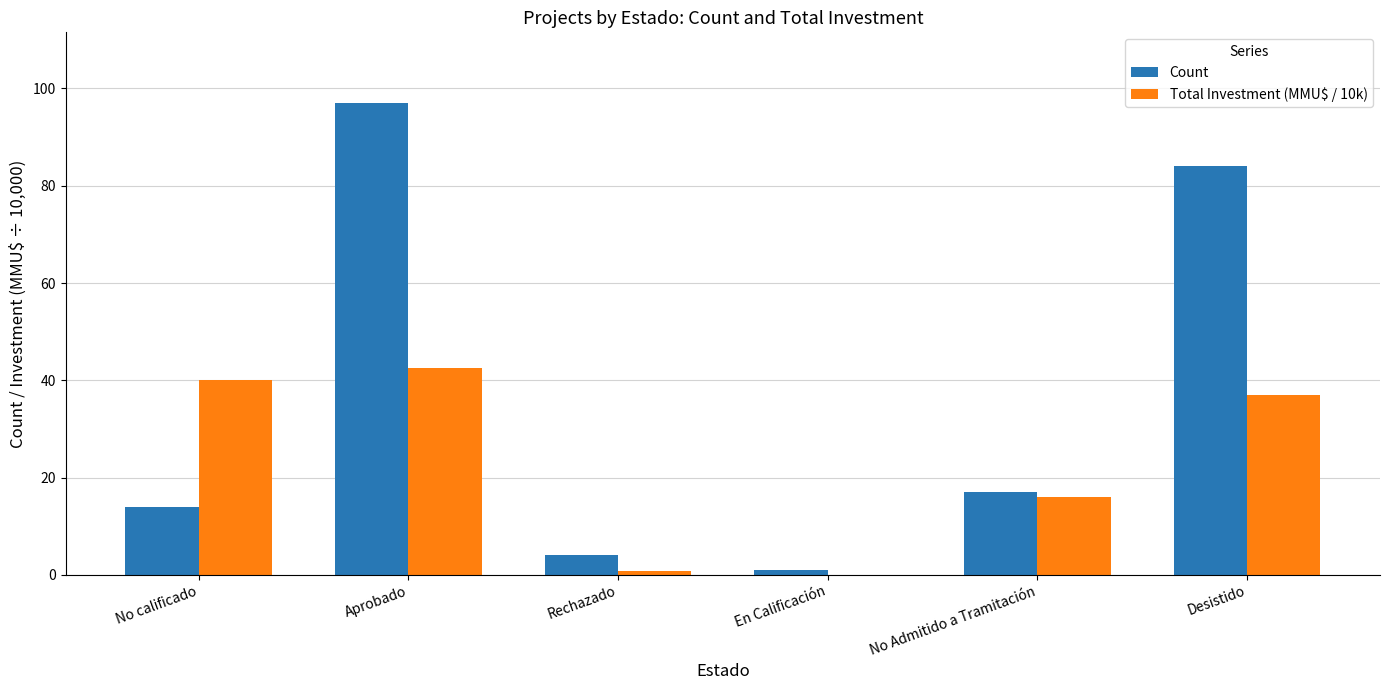

Is it true that Count equals 4.0 at Rechazado?

True